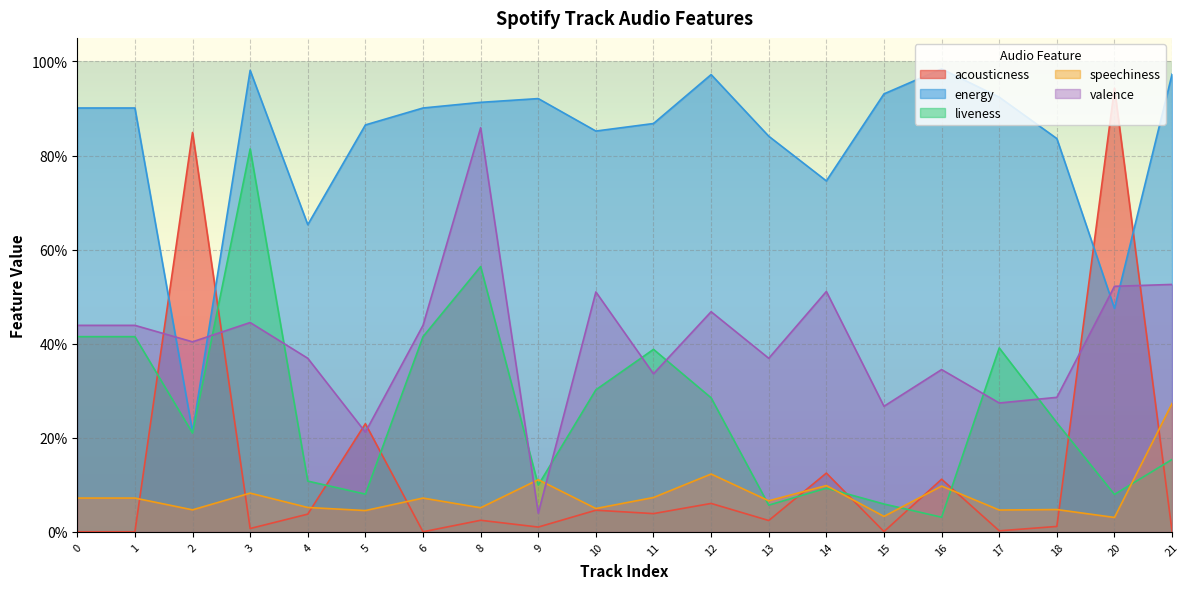

Rank the categories by energy value from highest to lowest.

16, 3, 21, 12, 15, 17, 9, 8, 0, 1, 6, 11, 5, 10, 13, 18, 14, 4, 20, 2